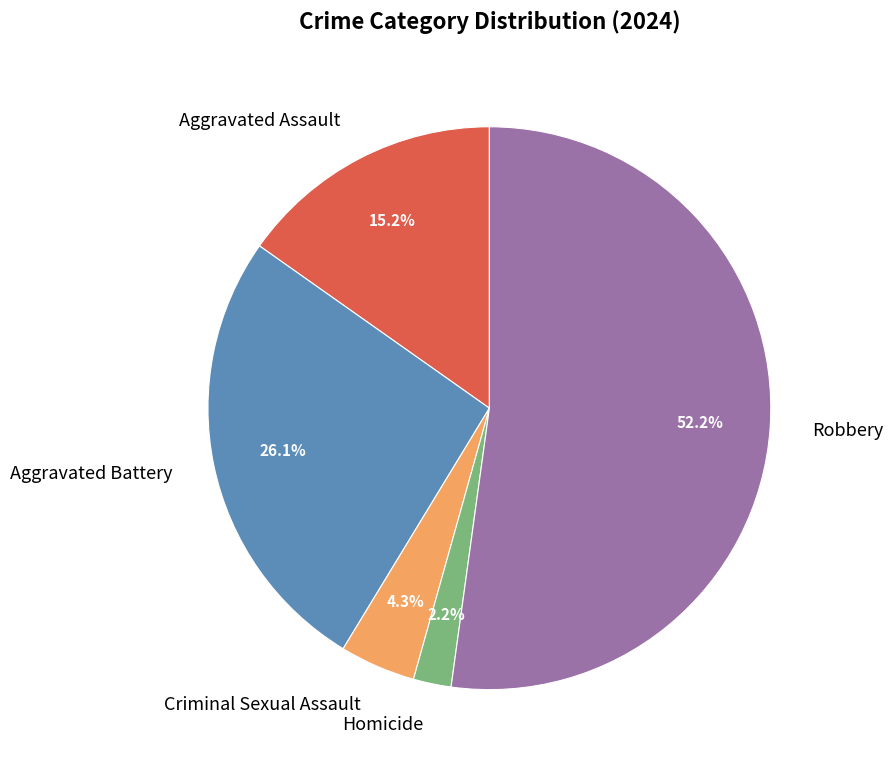

Which has a higher value, Aggravated Battery or Criminal Sexual Assault?

Aggravated Battery